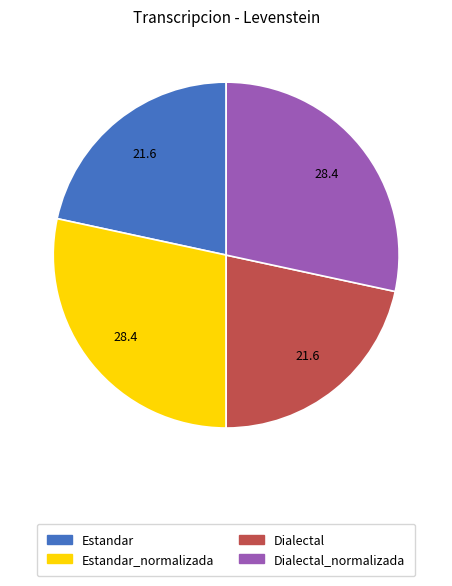

Approximately how many times larger is the value at Estandar compared to Dialectal_normalizada?

0.8